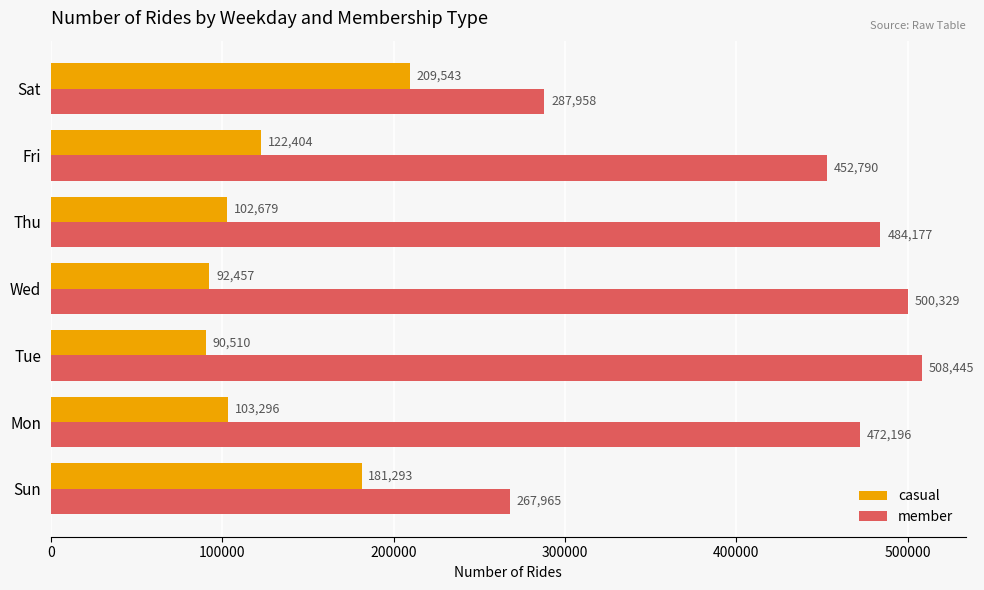

At which label is member closest to 388205?

Fri